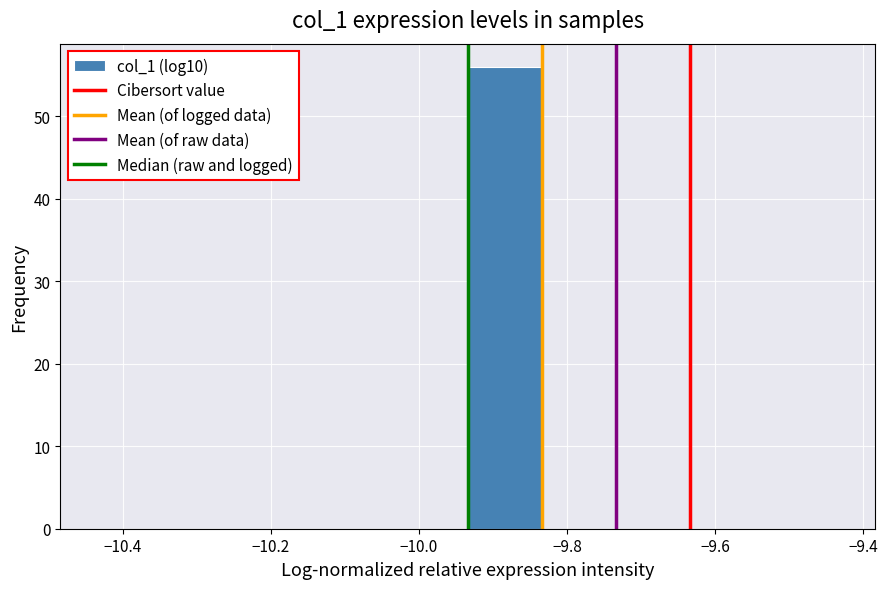

Over which range of the x-axis is the bar tallest?

-9.94 to -9.84